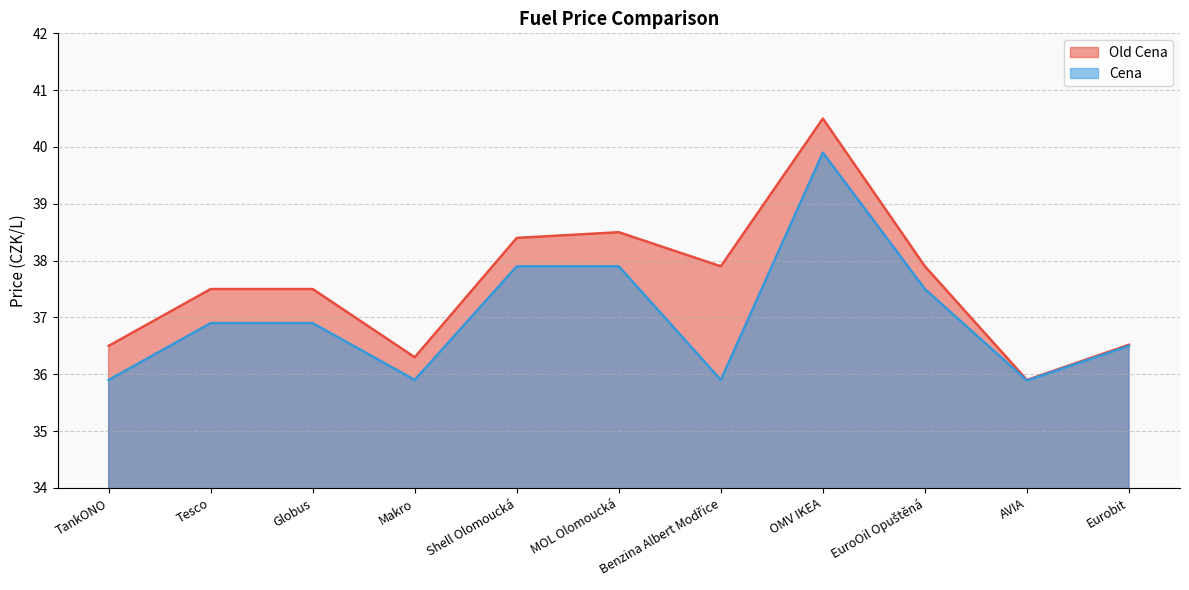

What is the total value across all series at Eurobit?

73.0